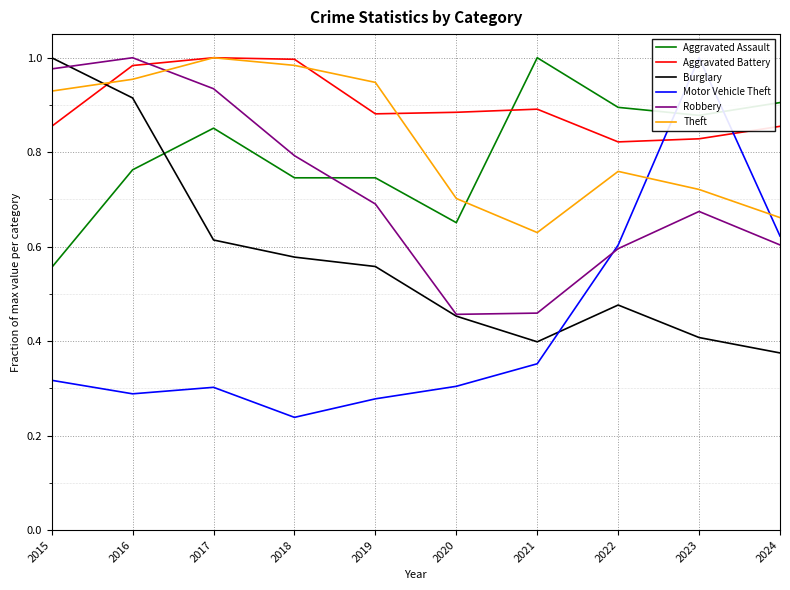

In Aggravated Battery, how many points are higher than both neighbors (excluding endpoints)?

2